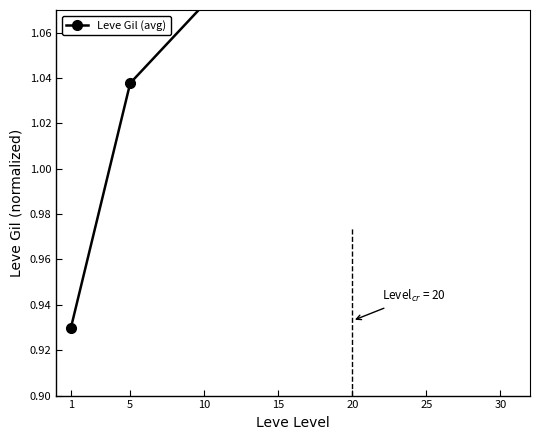

What is the greatest value displayed?

2.0